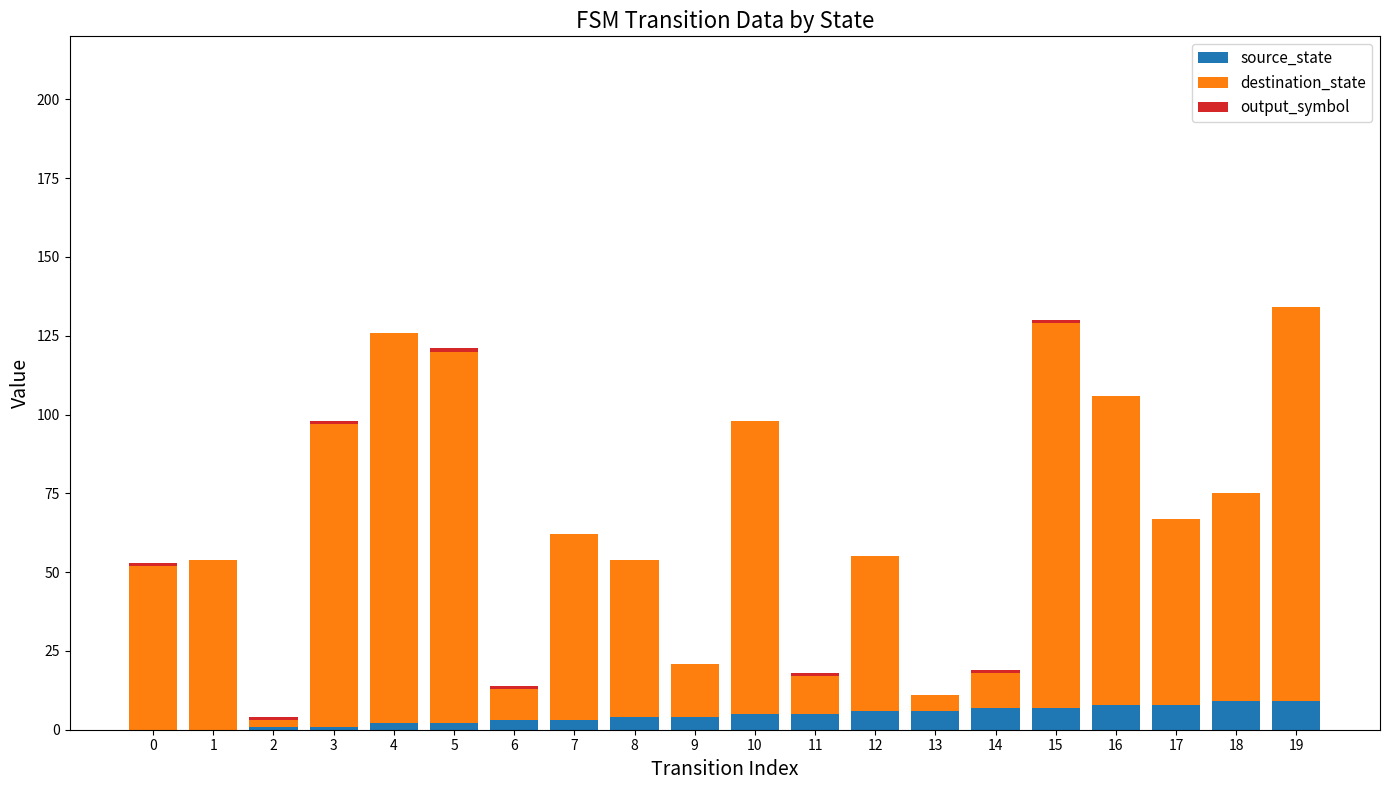

Are the bars grouped side by side (vs. stacked)?

No